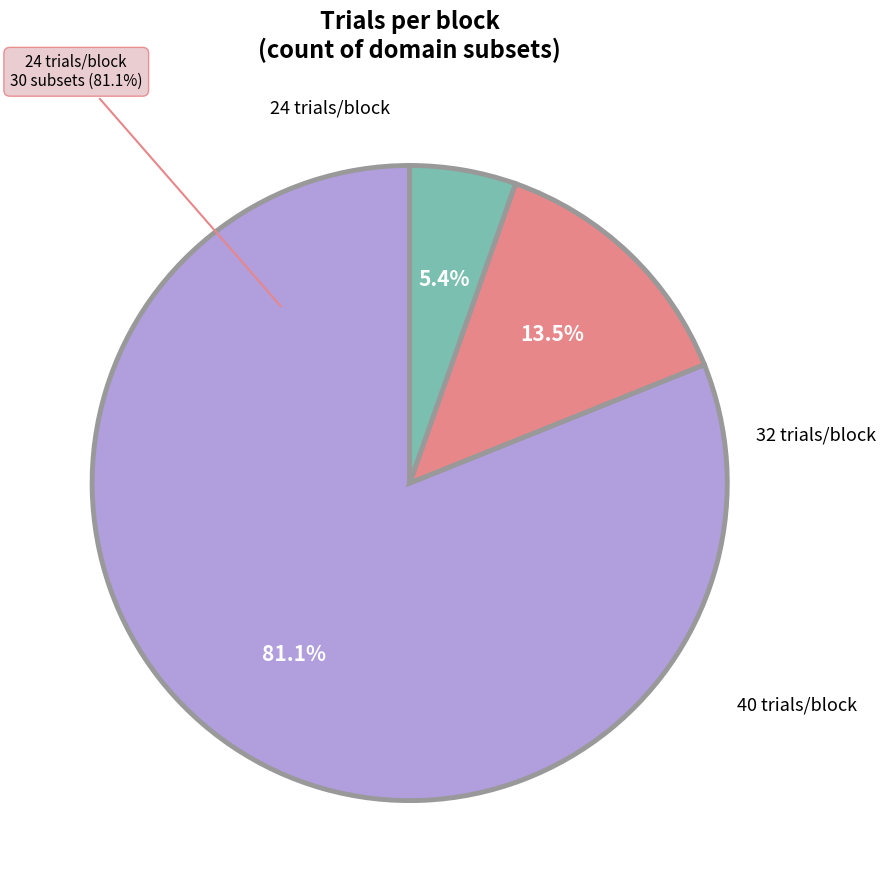

Combined, do Trials per block = 32 and Trials per block = 24 account for over 50%?

Yes